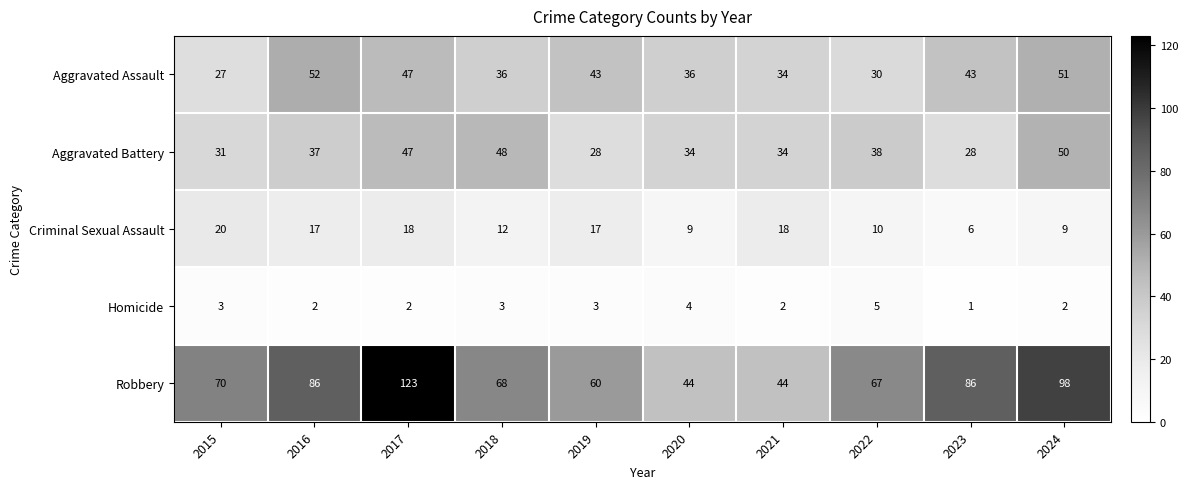

At which label does Criminal Sexual Assault reach its minimum?

2023